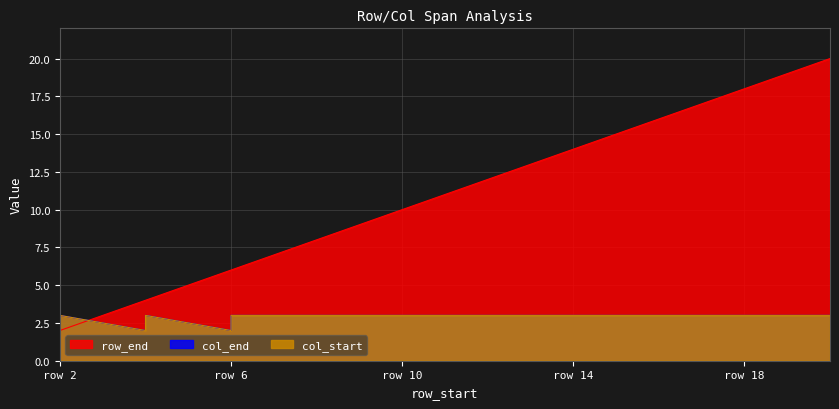

How many interior local peaks does the col_start series have?

2